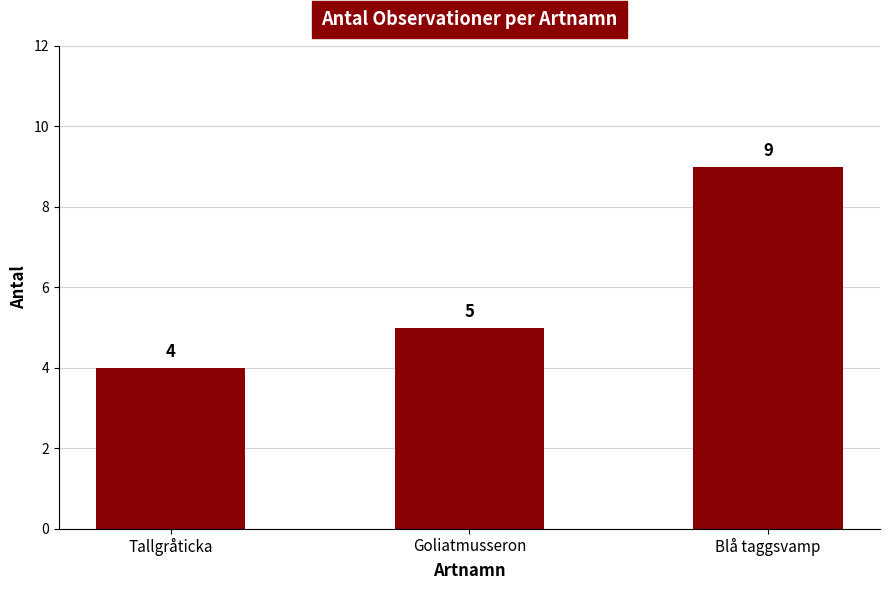

What is the greatest value displayed?

9